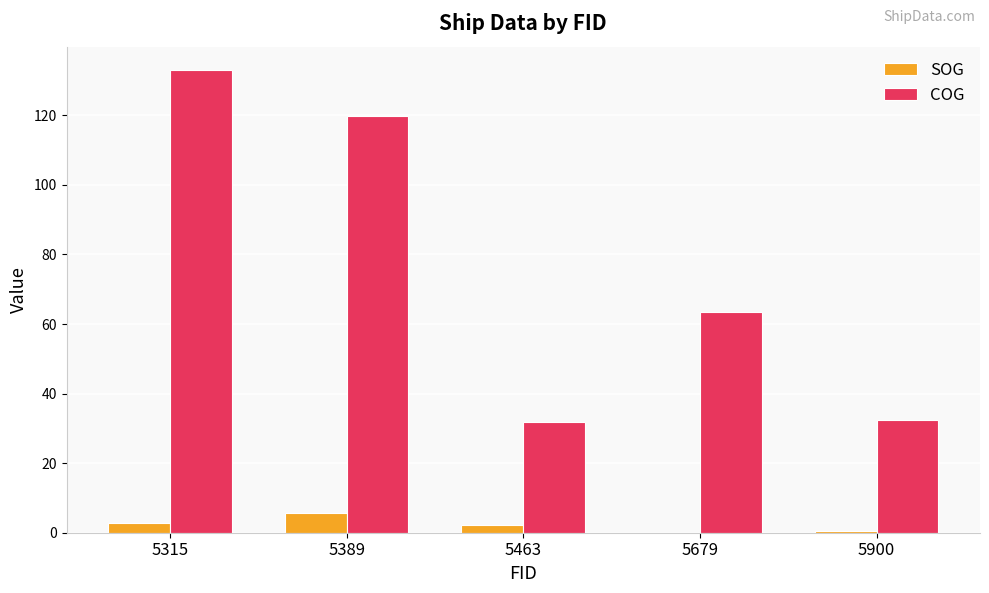

What is the maximum value for SOG?

5.6